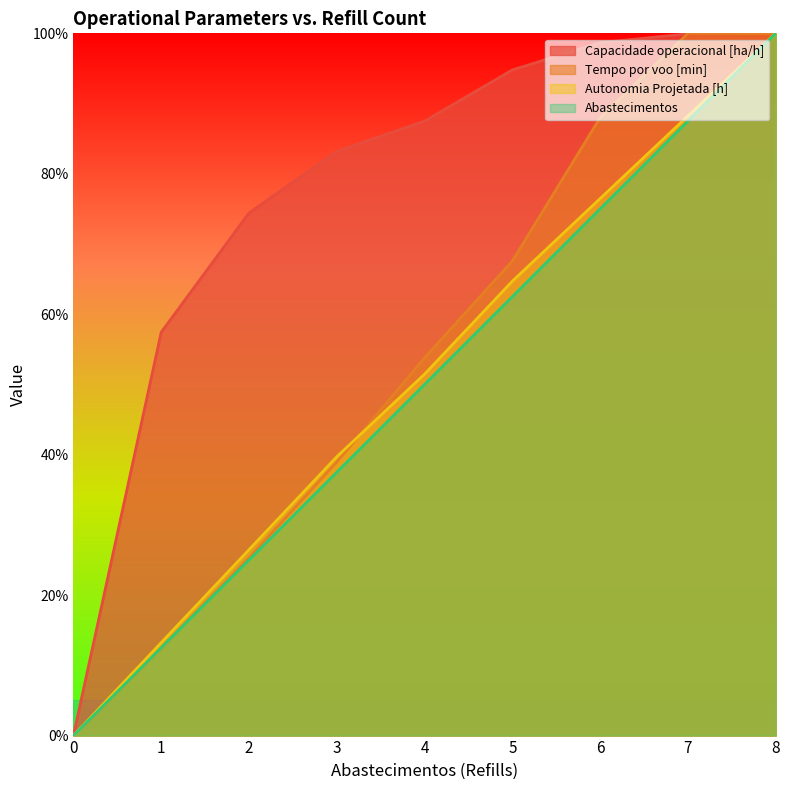

What is the average value of the Autonomia Projetada [h] series?

51.1